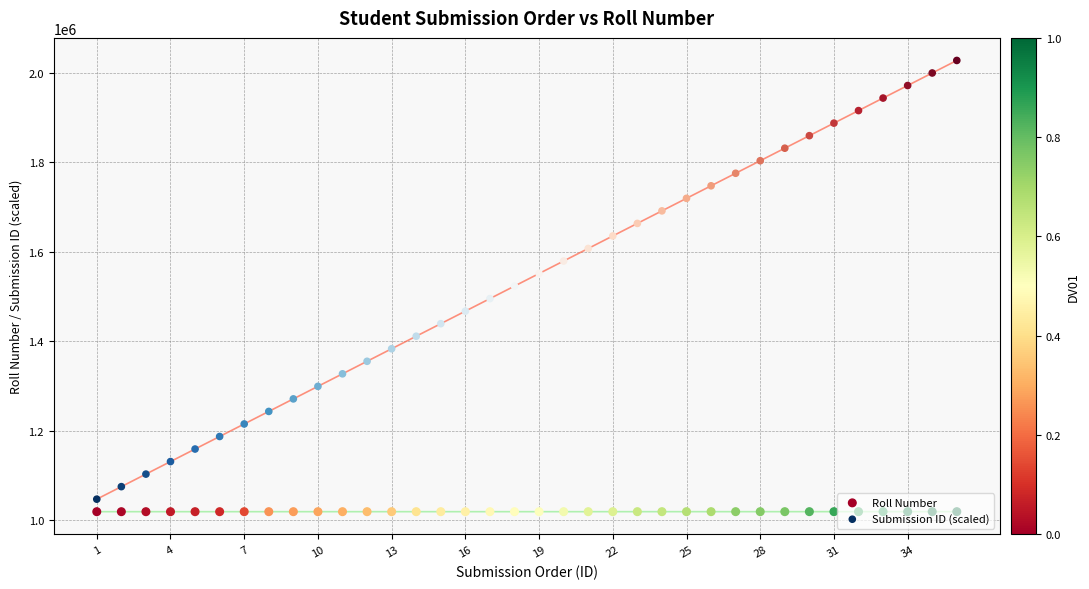

Which series has the largest total across all categories?

Submission ID (scaled)